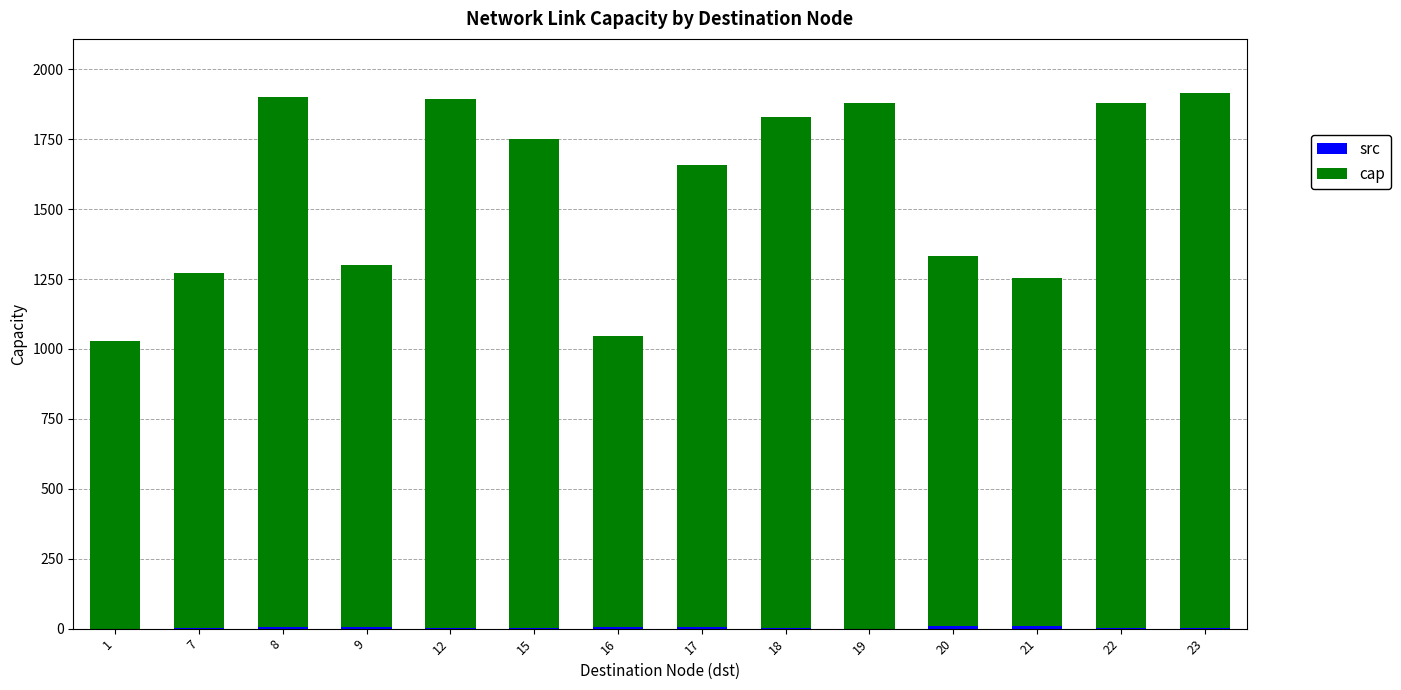

Are the bars grouped side by side (vs. stacked)?

No